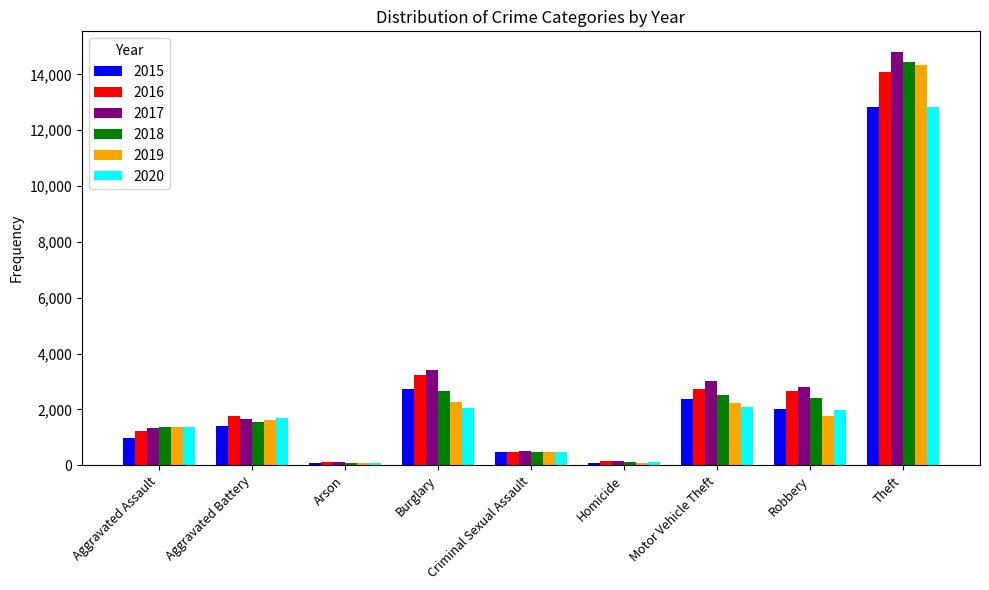

Does the chart contain any negative values?

No